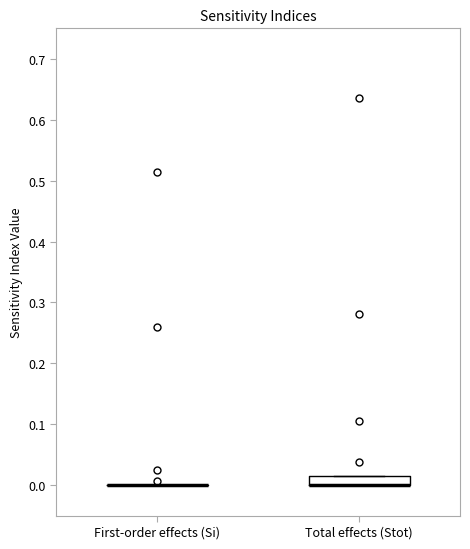

Which box is the tallest, from its lower edge to its upper edge?

Total effects (Stot)